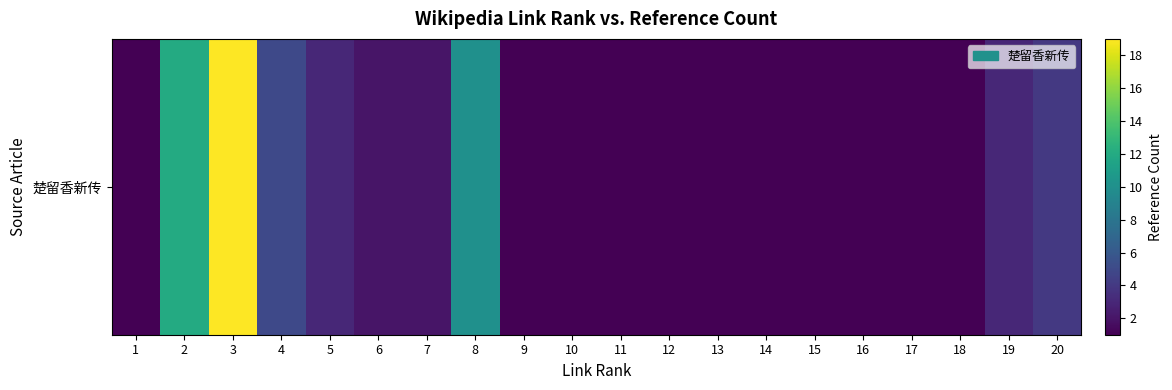

What is the difference between the maximum and minimum values?

18